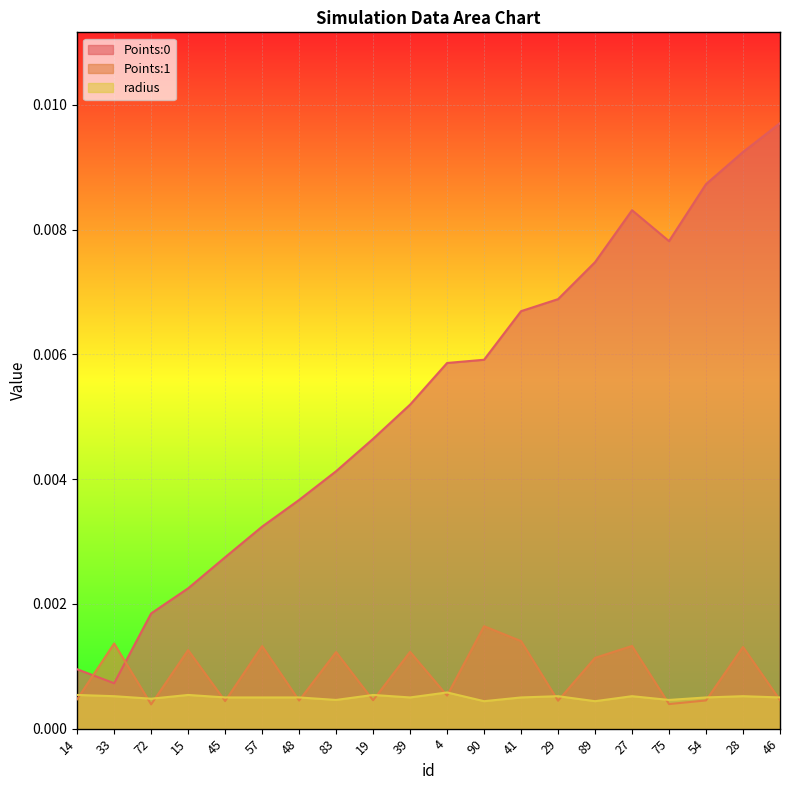

At which label does radius reach its minimum?

90